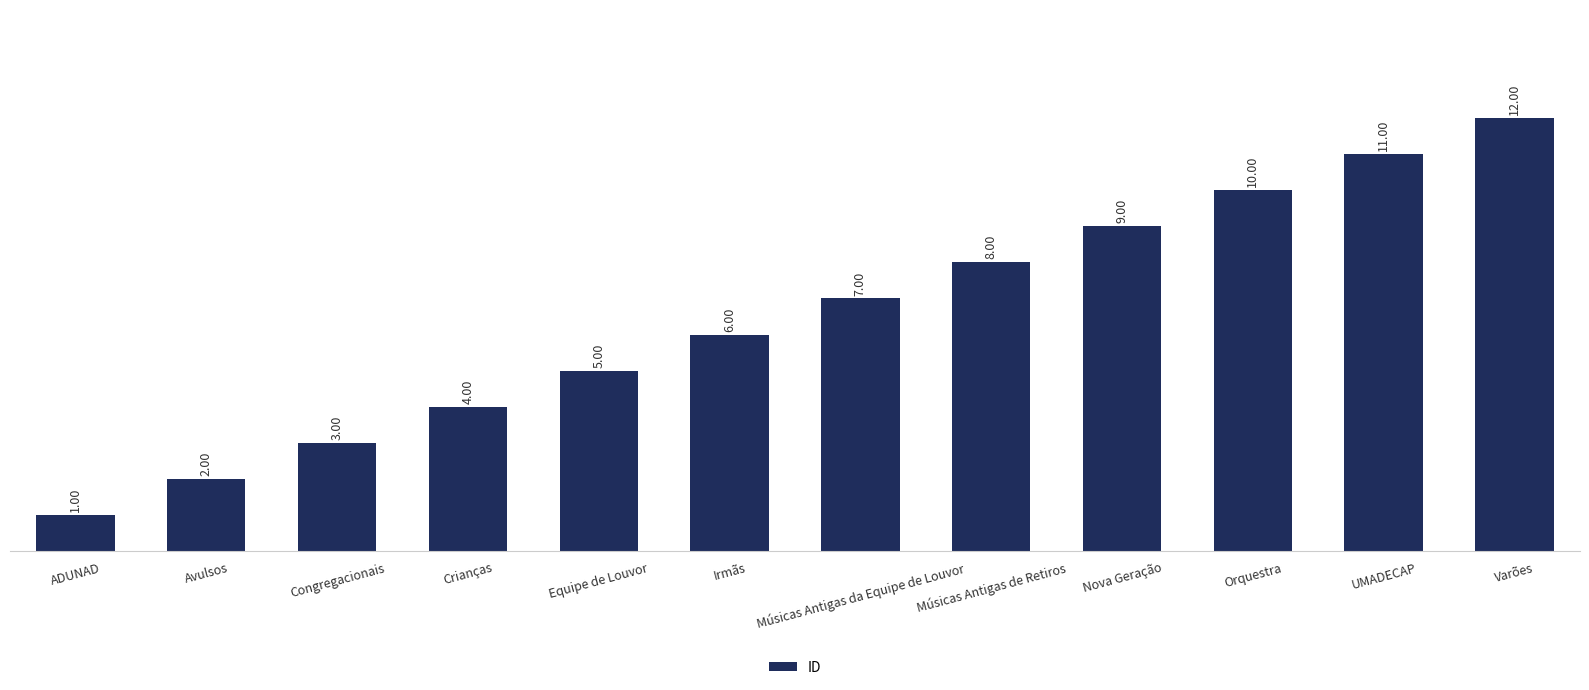

Reading right to left, list all the values displayed in this chart.

Varões=12	UMADECAP=11	Orquestra=10	Nova Geração=9	Músicas Antigas de Retiros=8	Músicas Antigas da Equipe de Louvor=7	Irmãs=6	Equipe de Louvor=5	Crianças=4	Congregacionais=3	Avulsos=2	ADUNAD=1